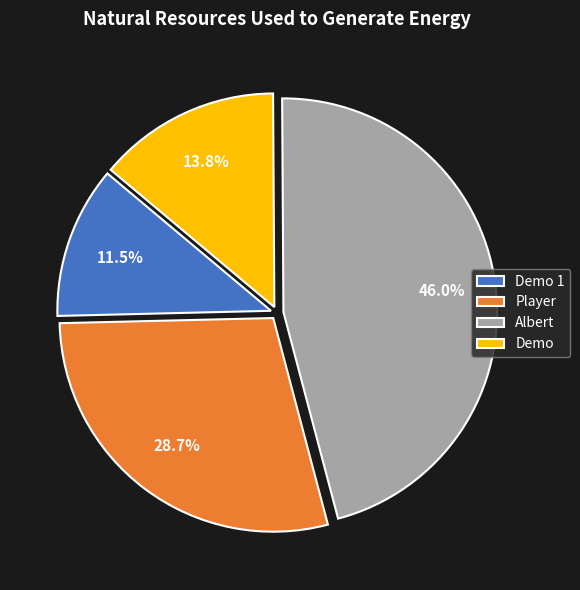

What is the ratio of the value at Demo to the value at Player?

0.5